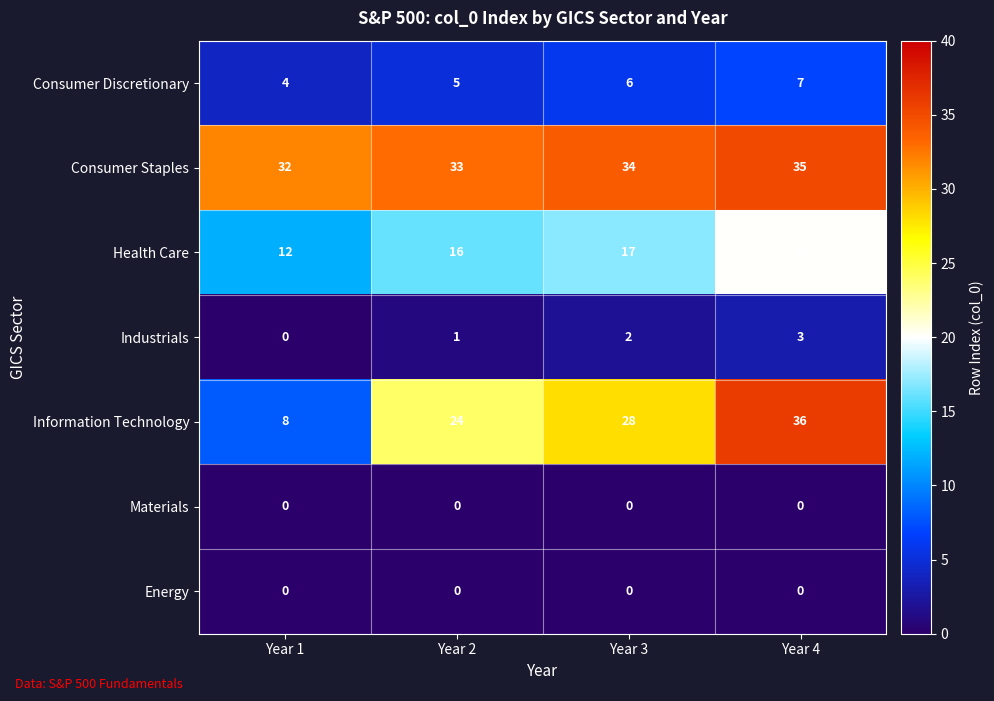

Between Year 1 and Year 2, which series saw the biggest shift?

Information Technology